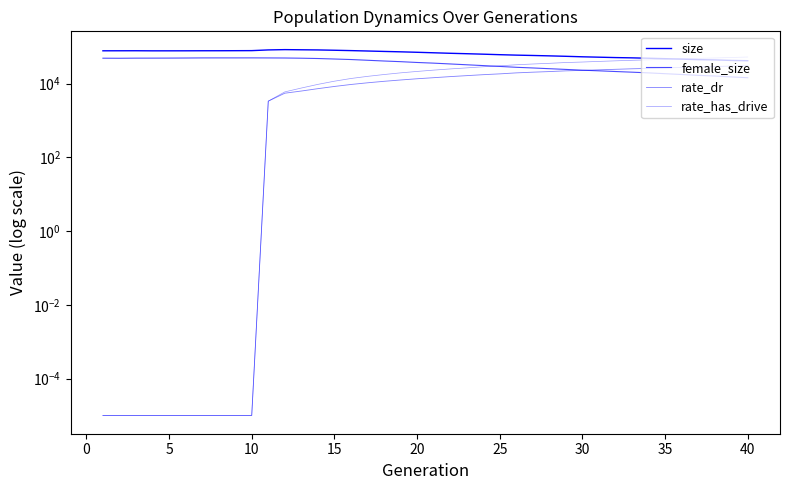

What is the difference between the maximum and second lowest values in the rate_has_drive series?

53028.3